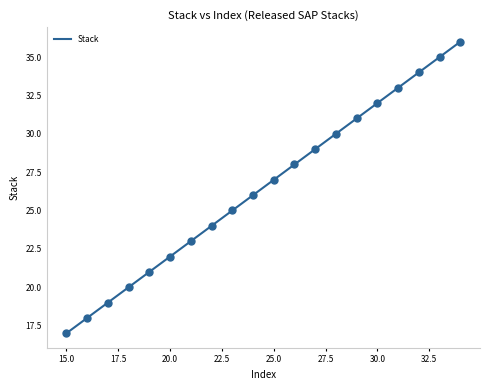

What is the greatest value displayed?

36